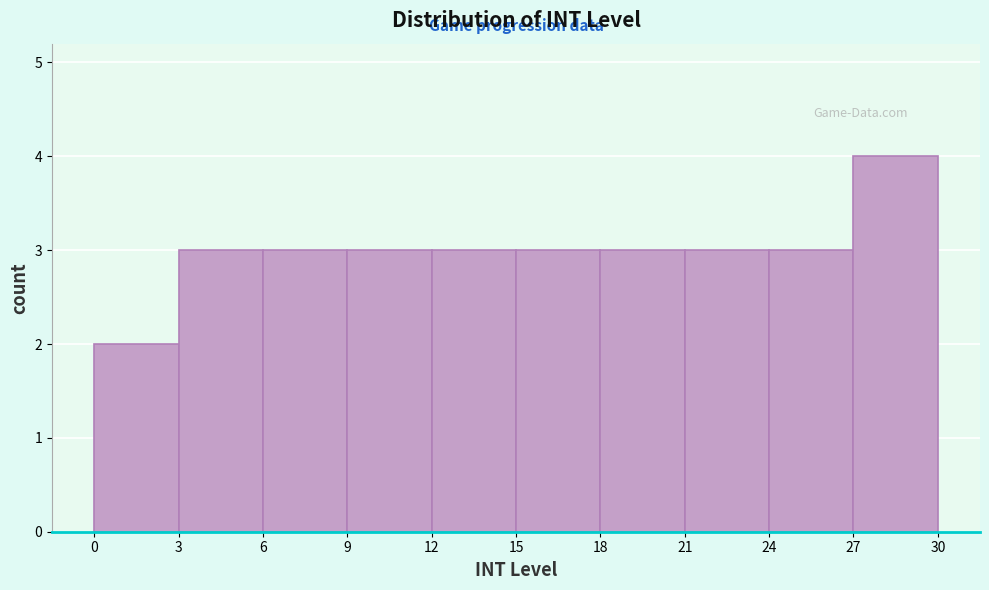

How tall is the bar that spans 21 to 24 on the x-axis? The values are not printed on the chart, so give them approximately, as read against the axis.

3